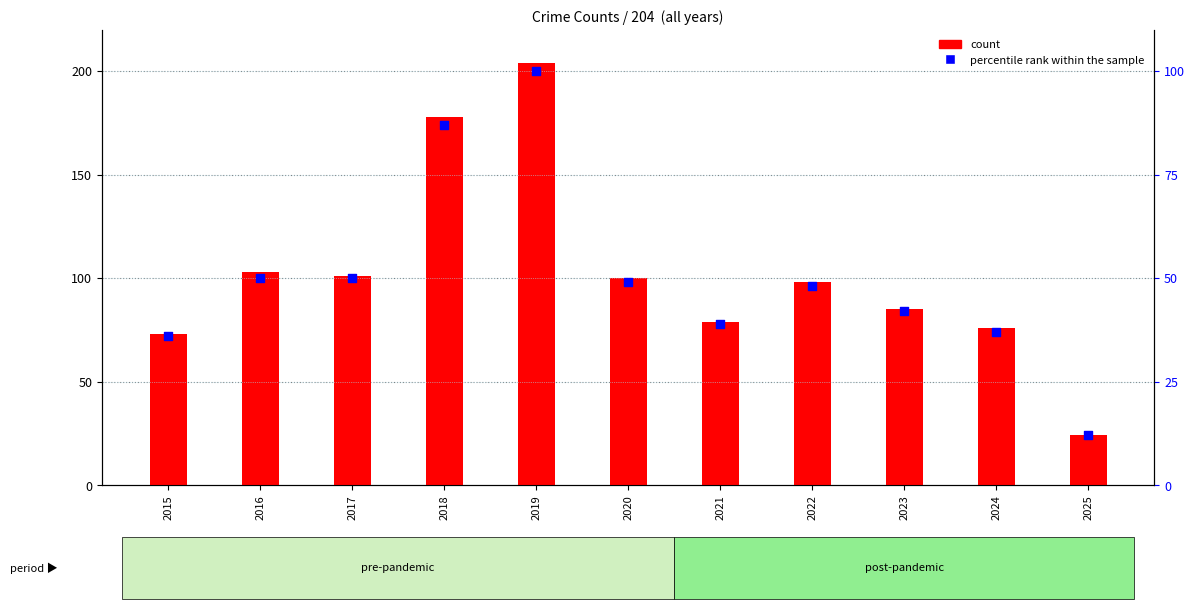

At which category is the sum across all series the highest?

2019